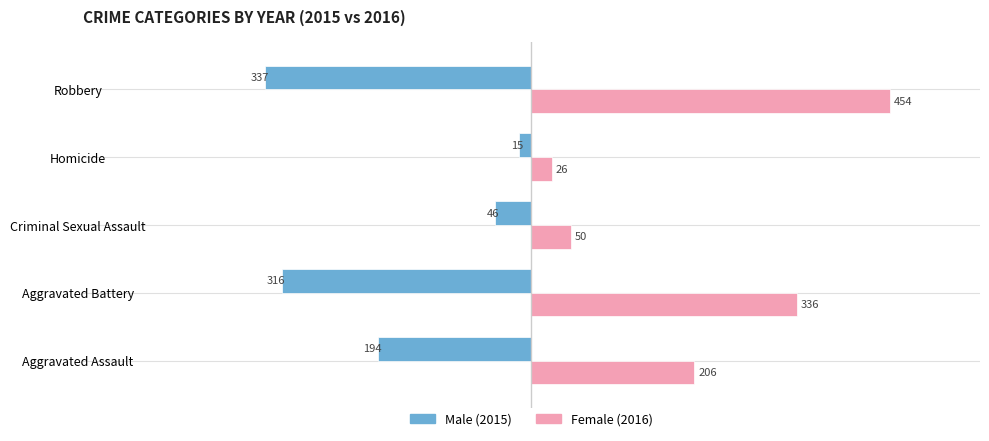

What is the total value across all series at Homicide?

11